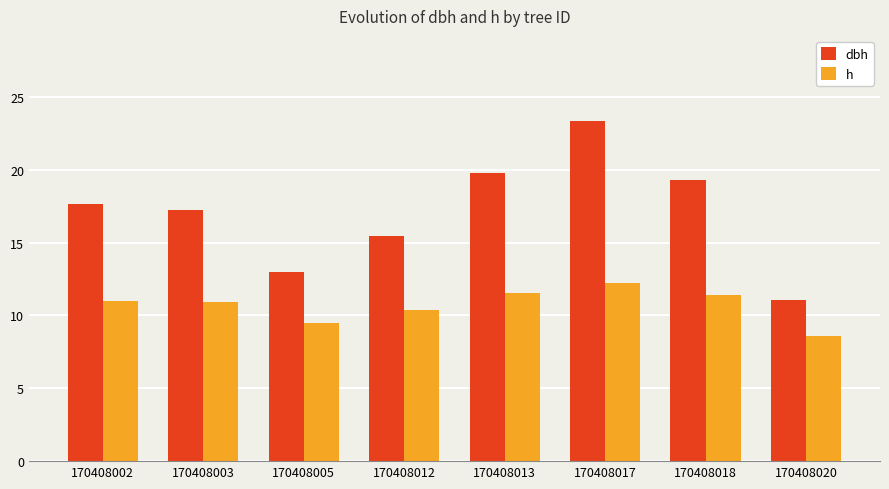

Is it true that h equals 3.0 at 170408020?

False